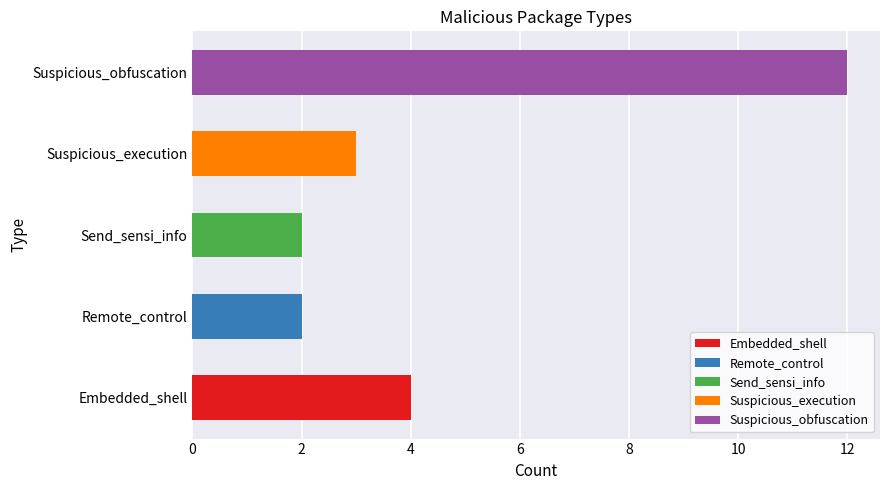

List the labels in order of value, largest first.

Suspicious_obfuscation, Embedded_shell, Suspicious_execution, Remote_control, Send_sensi_info